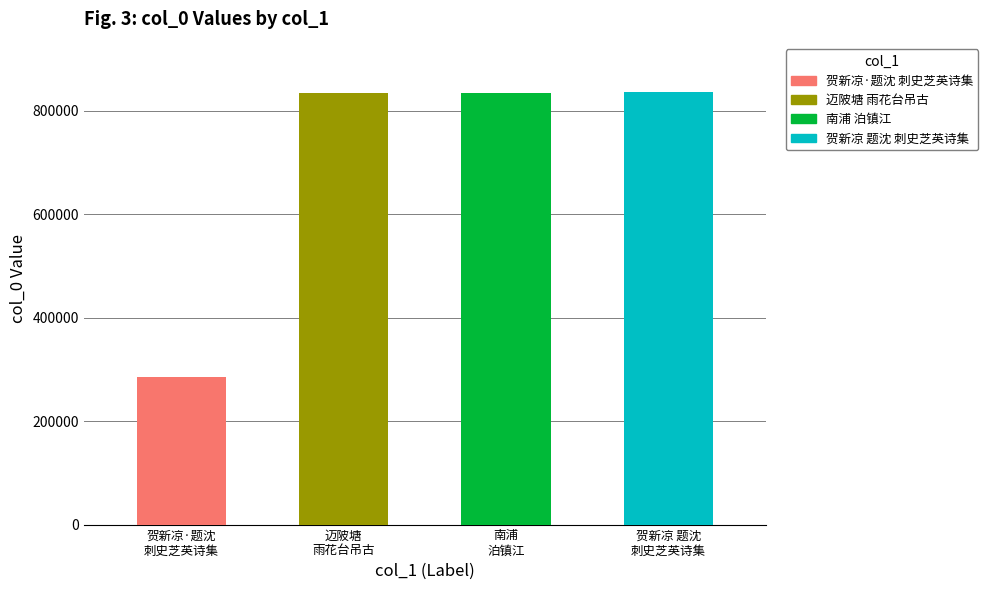

Rank the categories by value from lowest to highest.

贺新凉·题沈刺史芝英诗集，用黄仲则怀太白韵, 迈陂塘 雨花台吊古，用黄仲则白纻山元韵, 南浦 泊镇江，用黄仲则此题此韵, 贺新凉 题沈刺史芝英诗集，用黄仲则怀太白韵